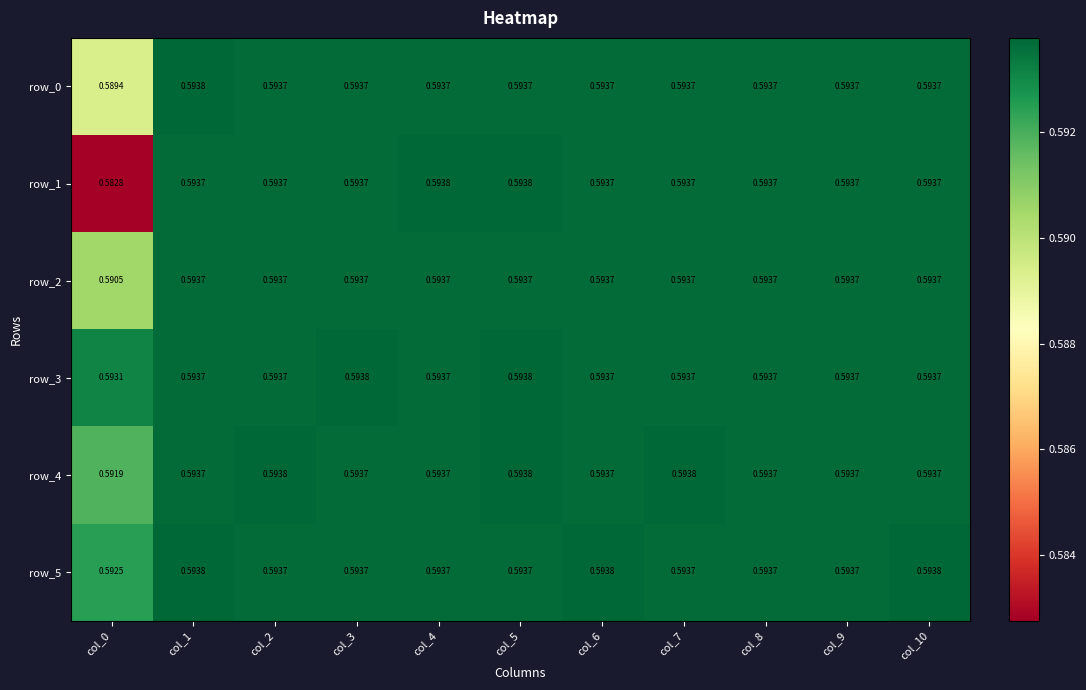

Is it true that row_2 equals 0.1 at col_6?

False